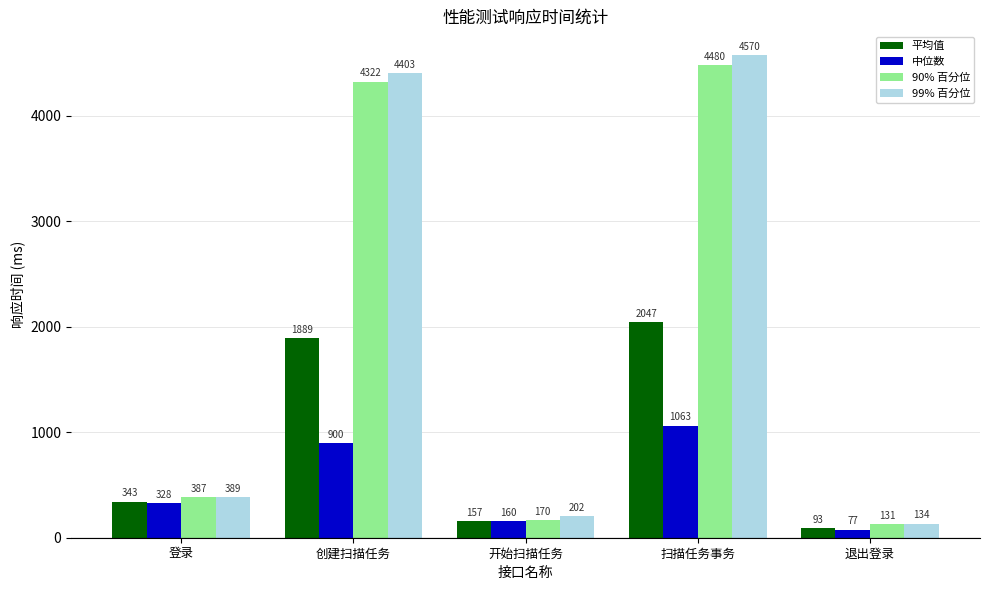

What is the label of the 4th bar from the left?

扫描任务事务